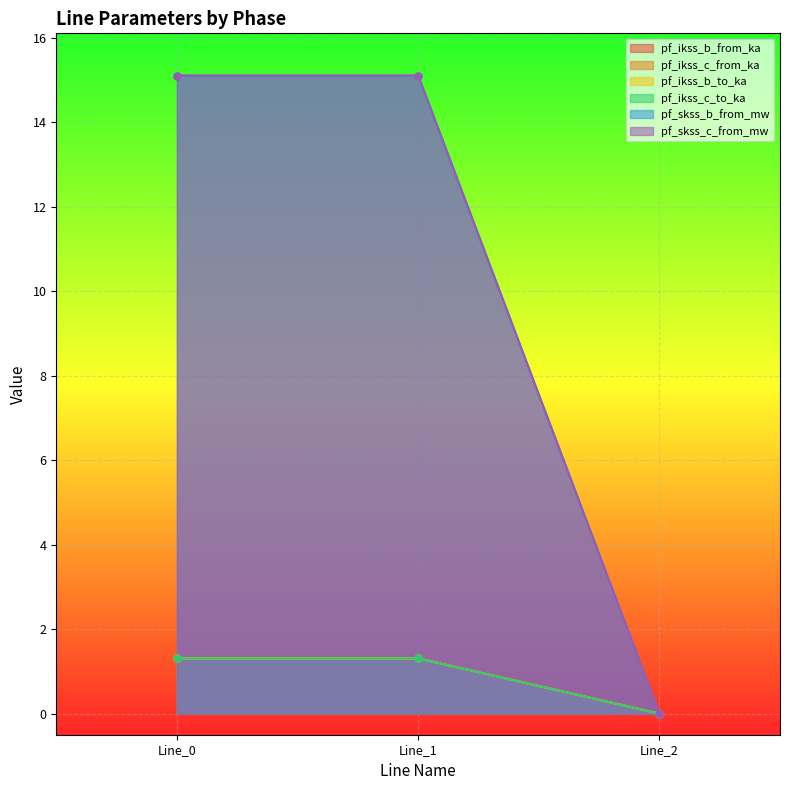

Between Line_1 and Line_2, which series saw the biggest shift?

pf_ikss_c_from_ka